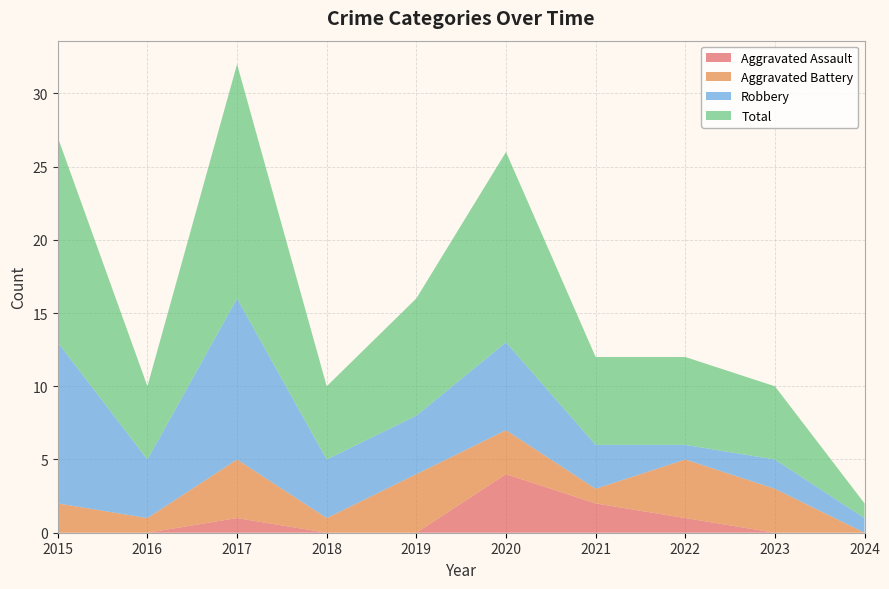

Reading left to right, transcribe all the data shown in this chart.

Aggravated Assault: 2015=0	2016=0	2017=1	2018=0	2019=0	2020=4	2021=2	2022=1	2023=0	2024=0
Aggravated Battery: 2015=2	2016=1	2017=4	2018=1	2019=4	2020=3	2021=1	2022=4	2023=3	2024=0
Robbery: 2015=11	2016=4	2017=11	2018=4	2019=4	2020=6	2021=3	2022=1	2023=2	2024=1
Total: 2015=14	2016=5	2017=16	2018=5	2019=8	2020=13	2021=6	2022=6	2023=5	2024=1